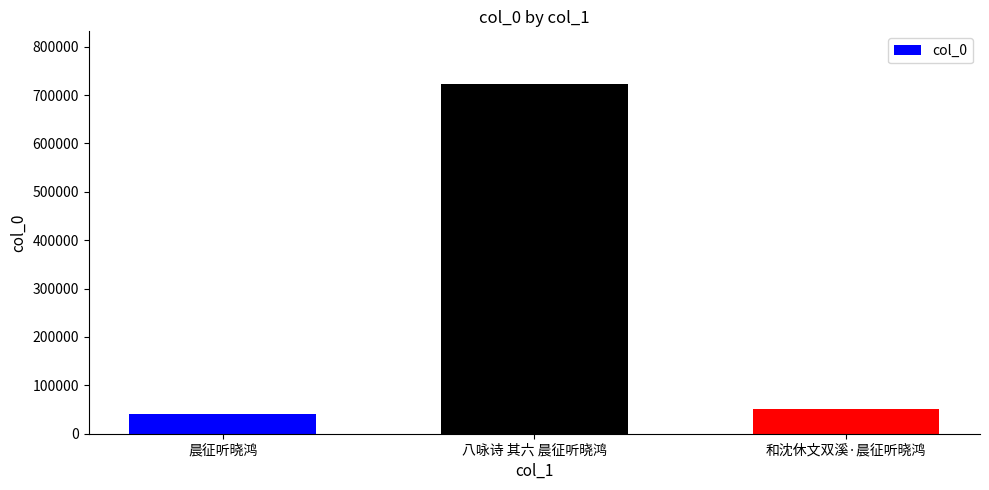

Which category has the highest value across all series?

八咏诗 其六 晨征听晓鸿